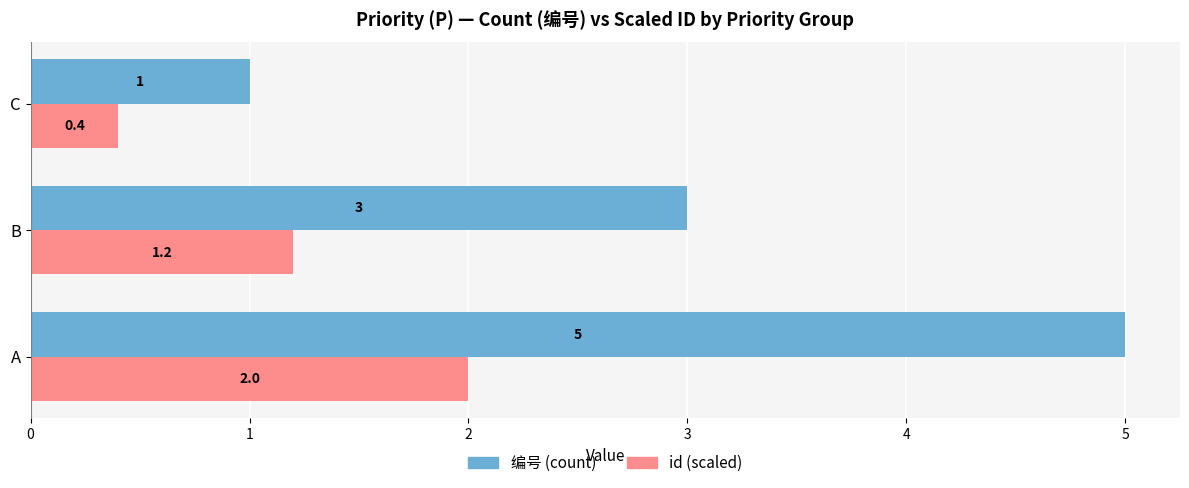

At which label is id (scaled) closest to 1?

B